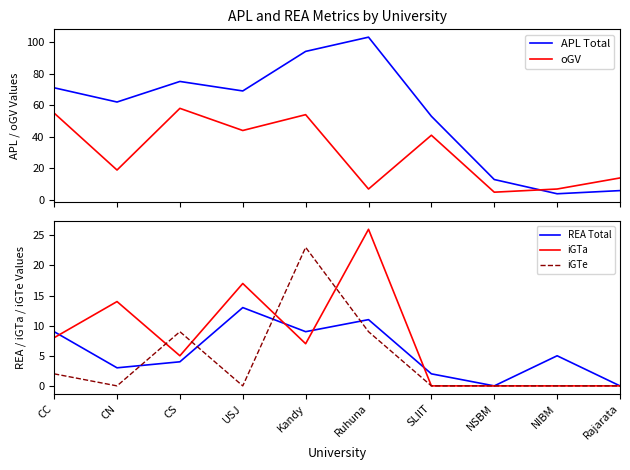

What is the spread (max minus min) of values at USJ?

69